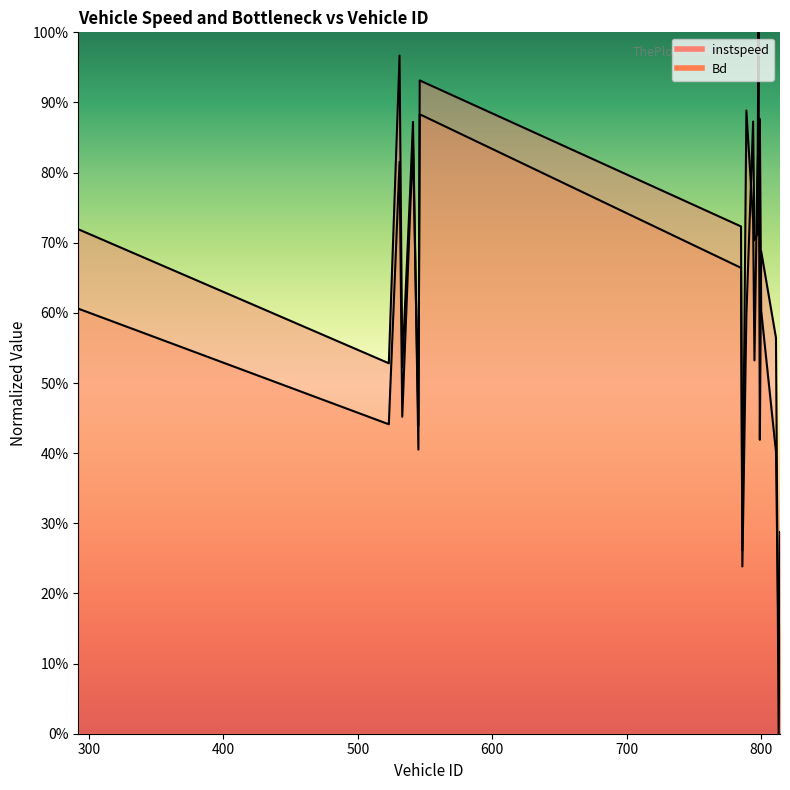

What is the label of the 15th point from the right?

541.0